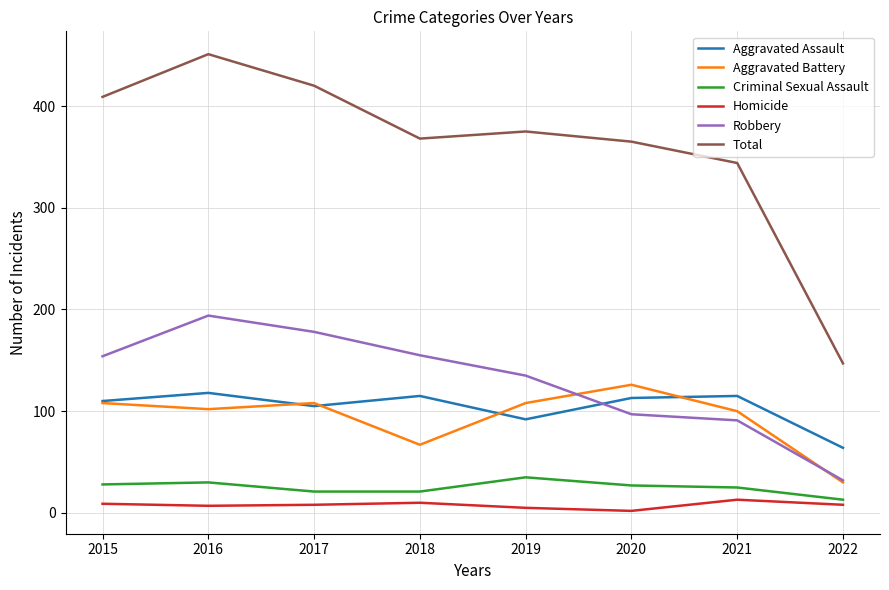

True or false: Criminal Sexual Assault has a value of 21 at 2017.

True